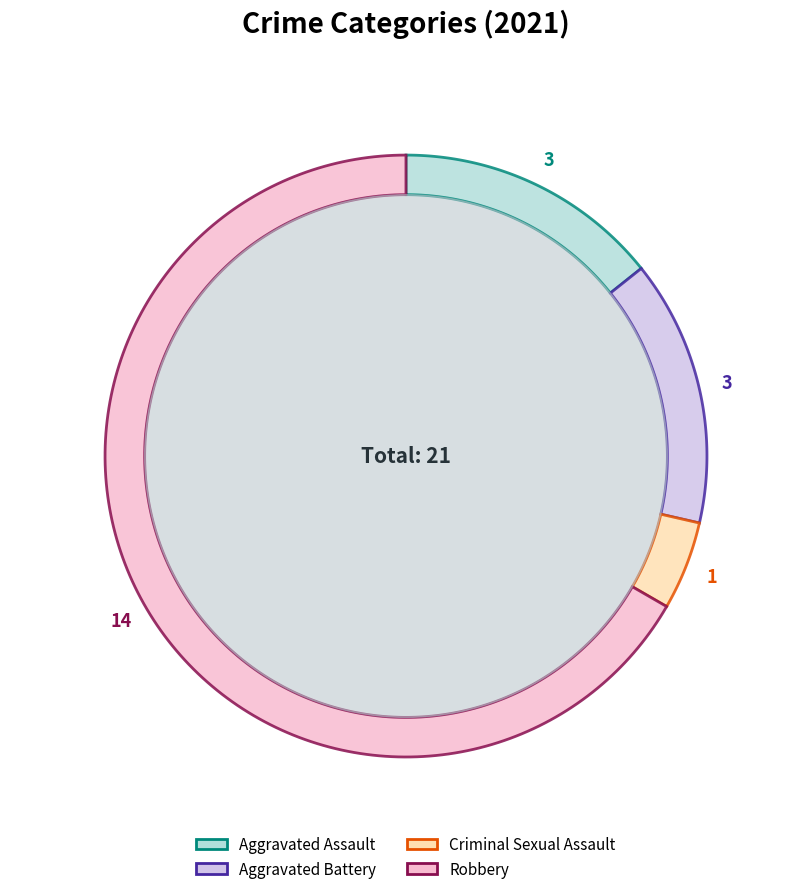

Which has a higher value, Criminal Sexual Assault or Robbery?

Robbery